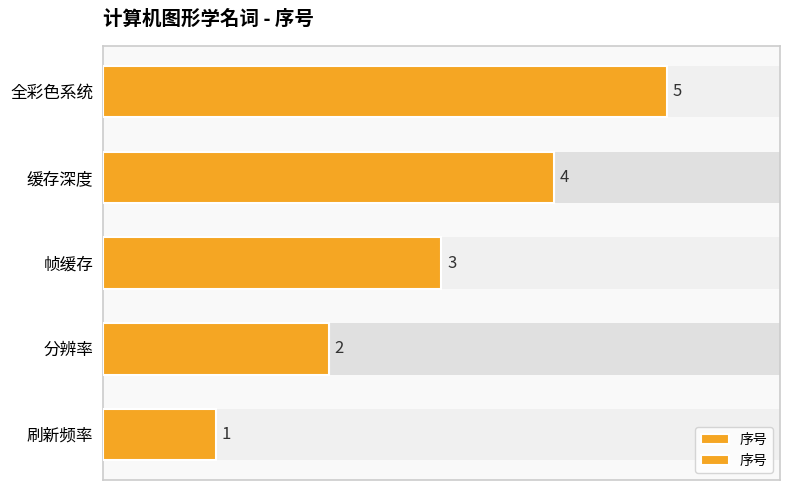

Count the number of data series in this chart.

1